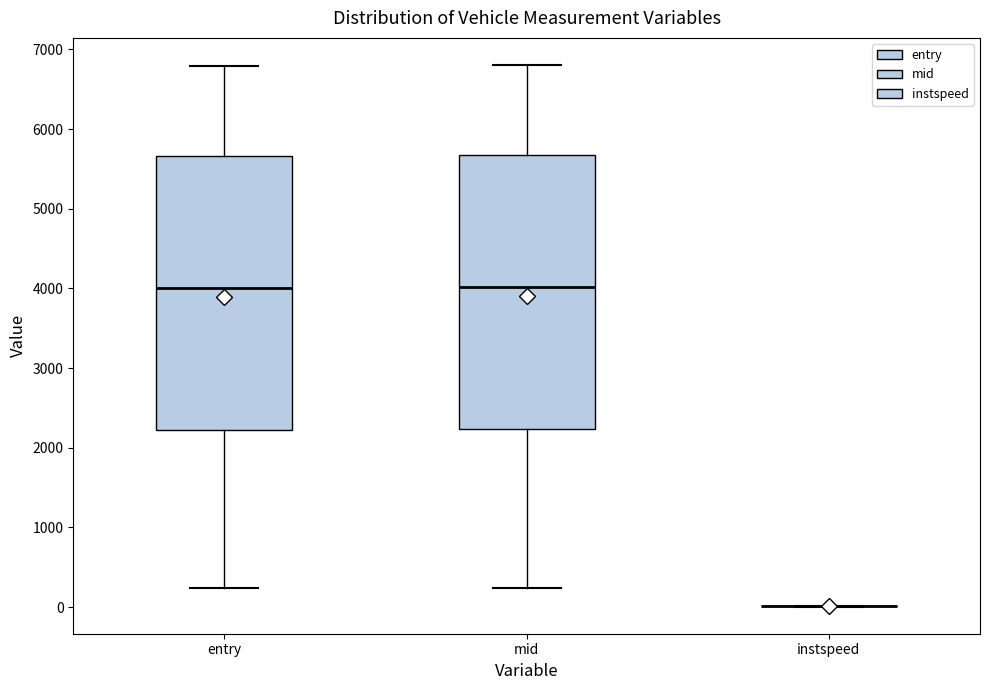

Reading left to right, read every box against the y-axis: the position of its median line, the range the box covers, and the ends of its whiskers. The values are not printed on the chart, so give them approximately, as read against the axis.

entry: median 4000, box 2200 to 5700, whiskers 200 to 6800
mid: median 4000, box 2200 to 5700, whiskers 200 to 6800
instspeed: box collapsed to a line at 0, whiskers 0 to 0